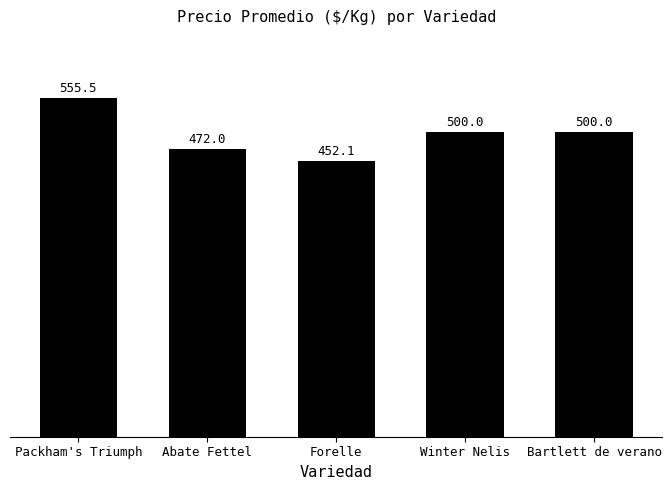

Between Winter Nelis and Abate Fettel, which is larger?

Winter Nelis